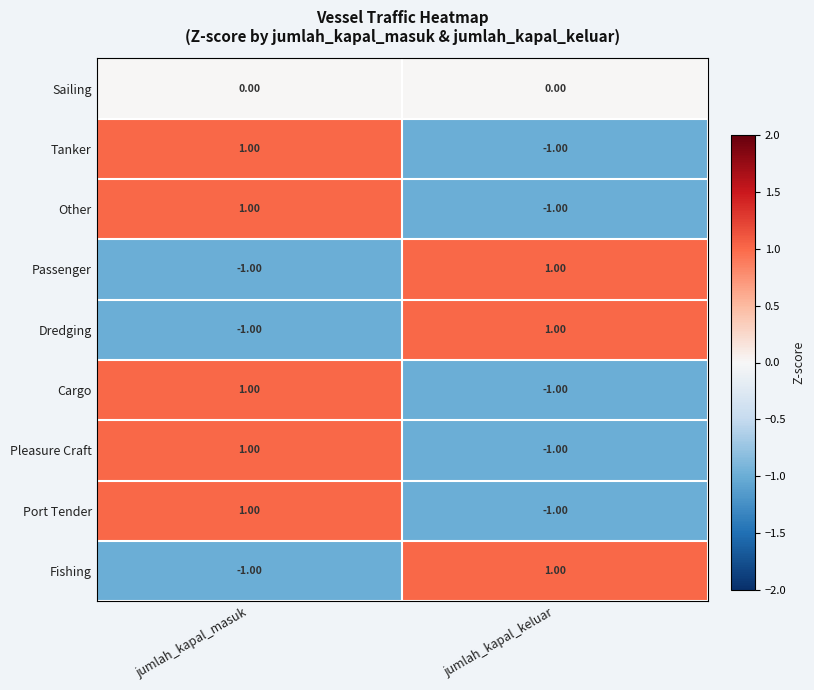

Rank the categories by Other value from lowest to highest.

jumlah_kapal_keluar, jumlah_kapal_masuk